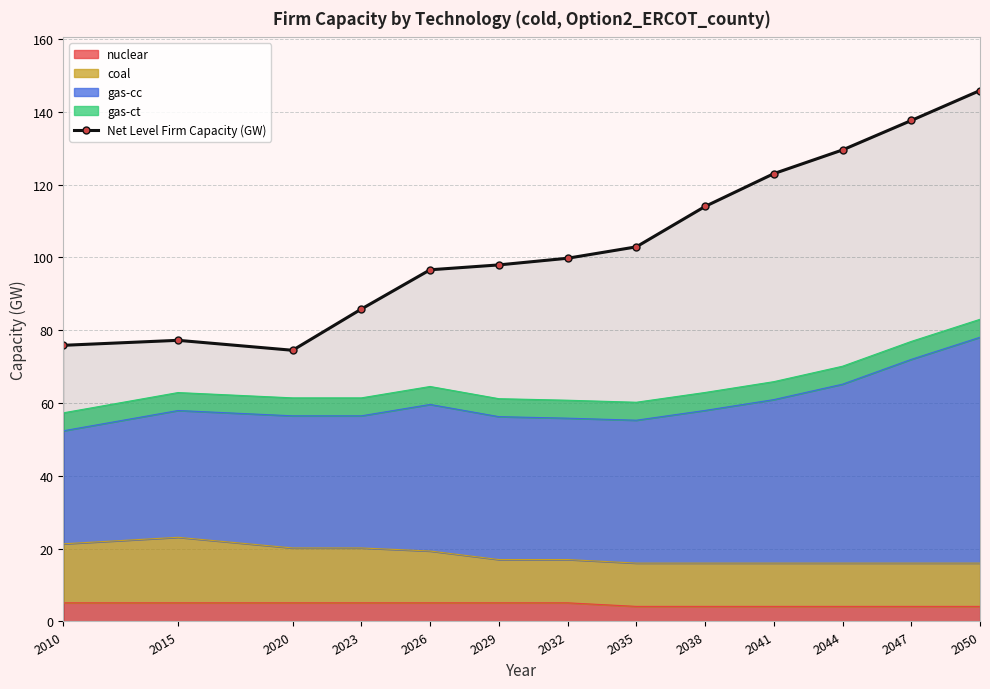

List the labels in order of value, largest first.

2050, 2047, 2044, 2041, 2038, 2035, 2032, 2029, 2026, 2023, 2015, 2010, 2020